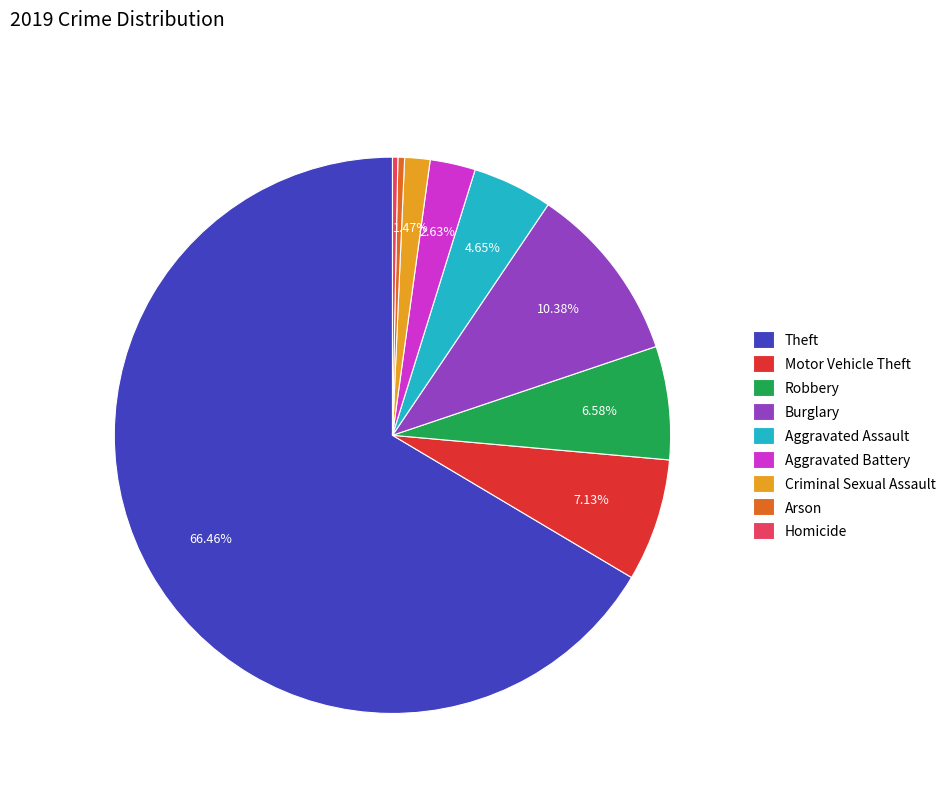

Which category has the biggest portion of the pie?

Theft